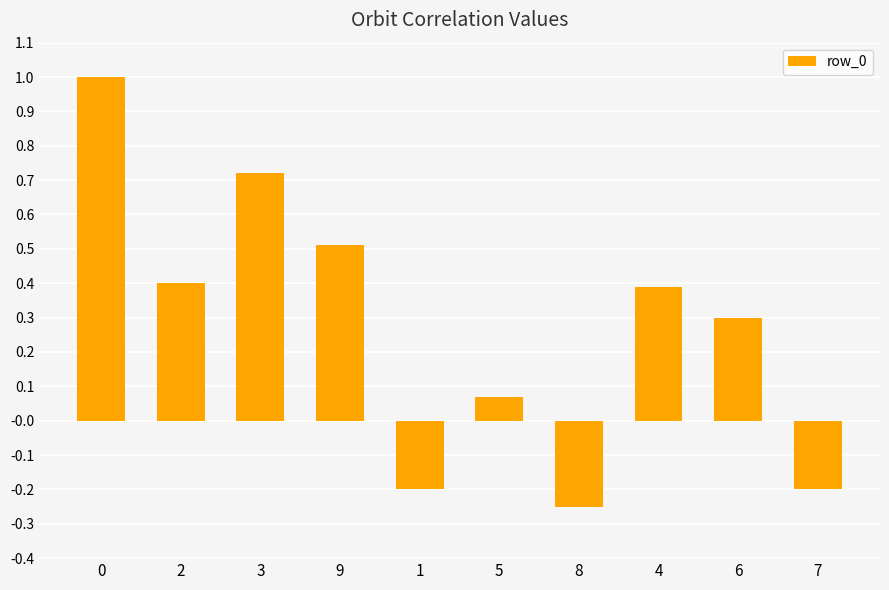

What is the greatest value displayed?

1.0